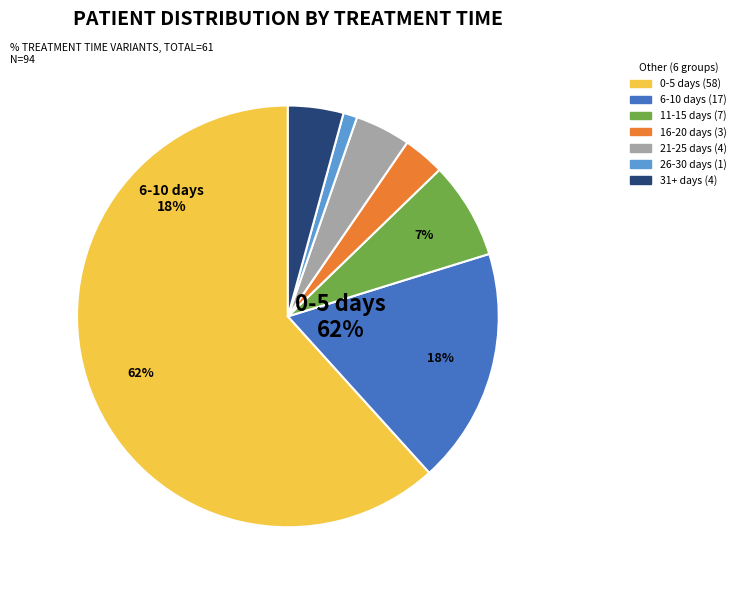

To the nearest percent, what percentage of the pie is 11-15 days?

7%